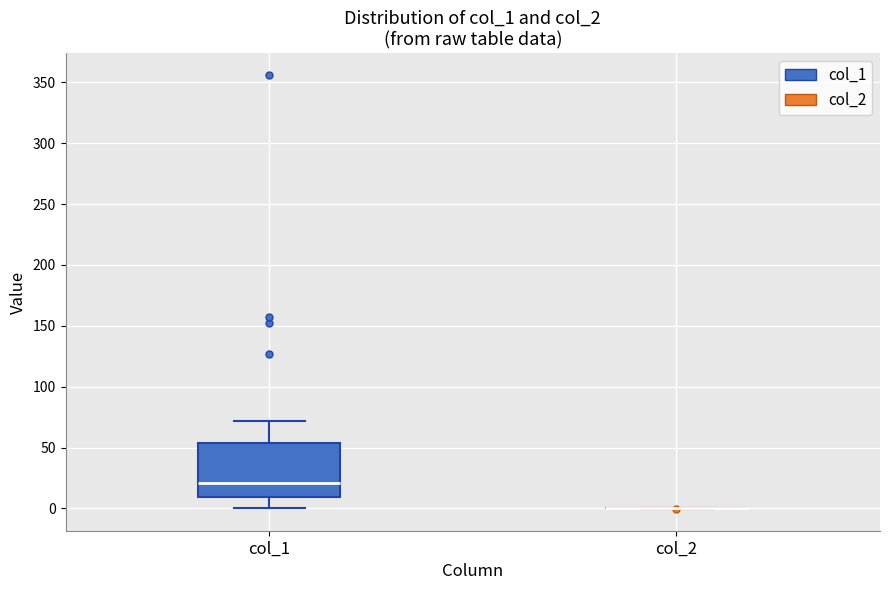

Which box is the tallest, from its lower edge to its upper edge?

col_1